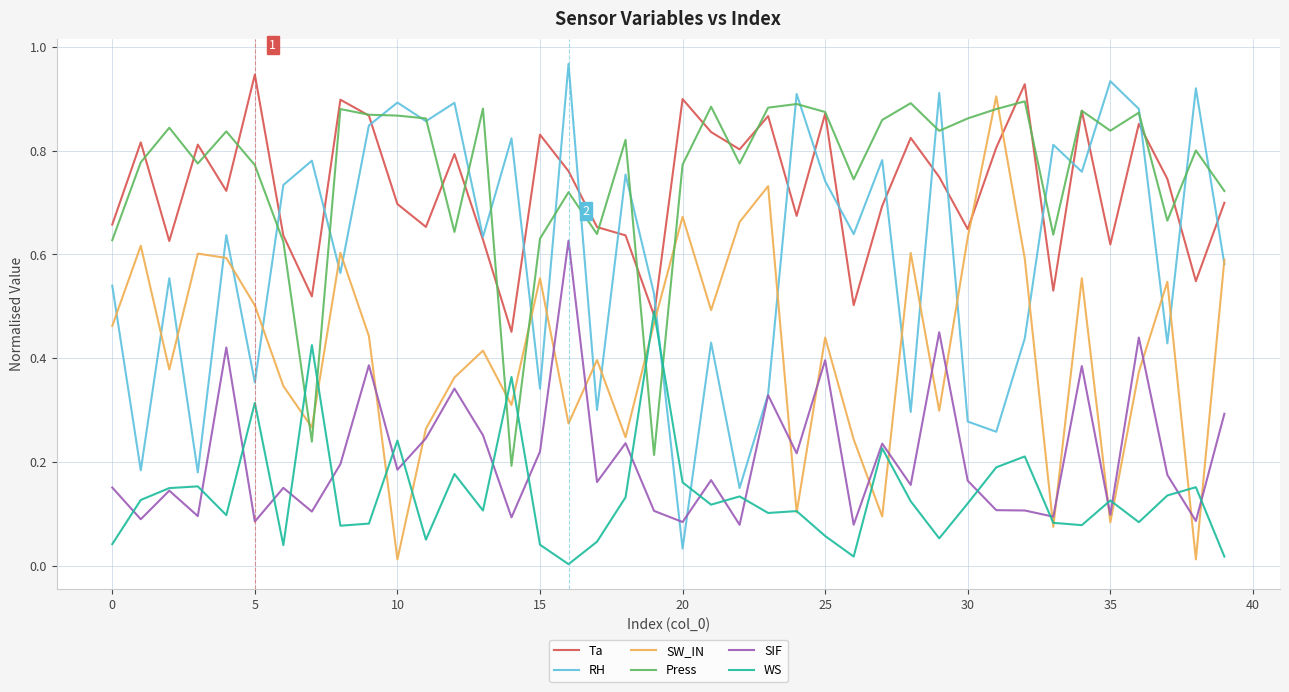

True or false: Ta and SW_IN intersect in this chart.

True